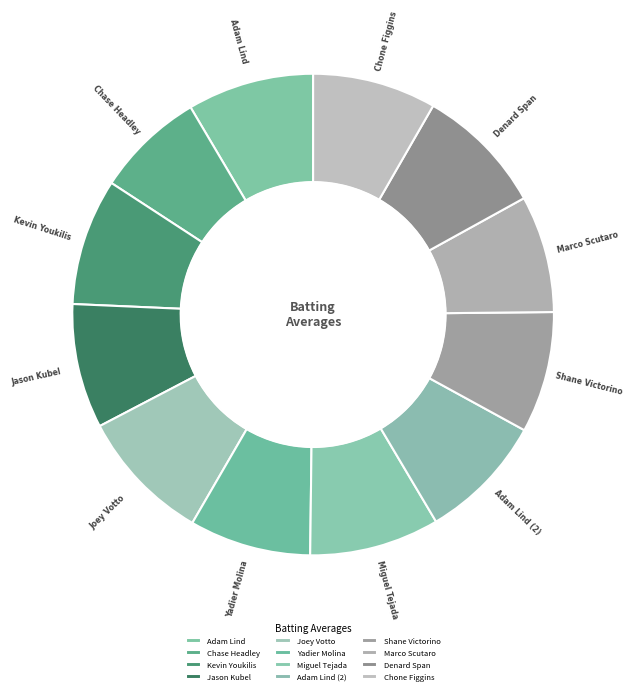

True or false: Yadier Molina accounts for 15% of the total.

False